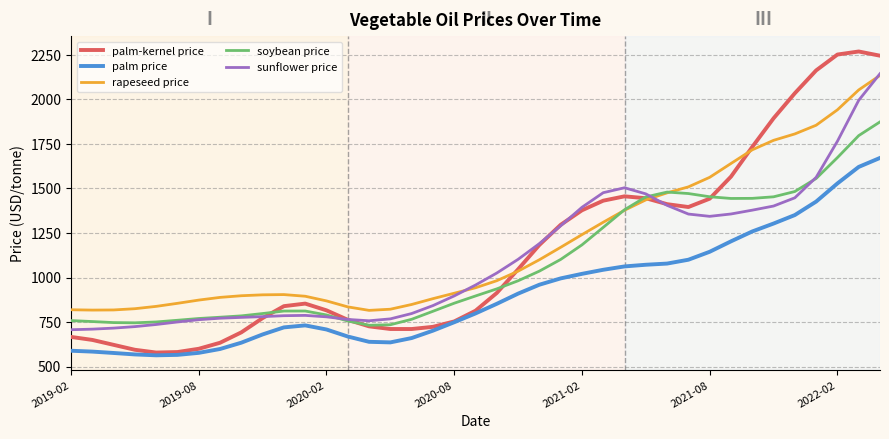

True or false: palm price and rapeseed price cross at least once.

False